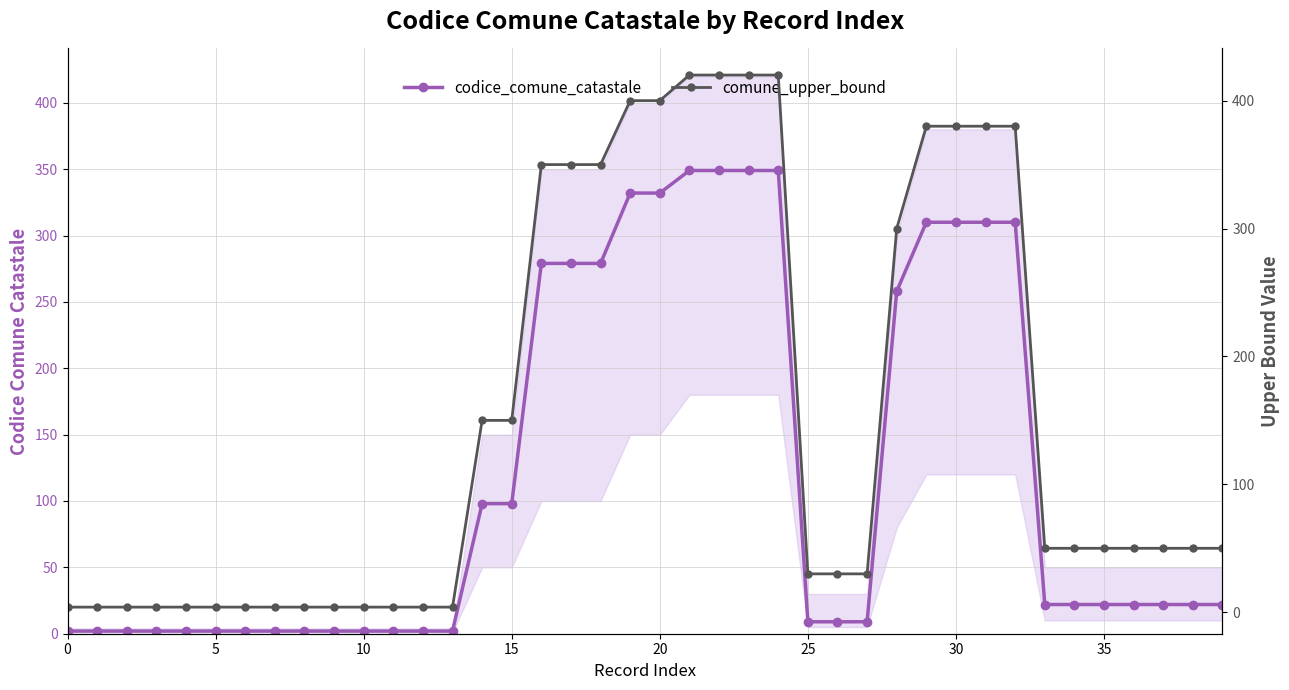

True or false: comune_upper_bound and codice_comune_catastale intersect in this chart.

False